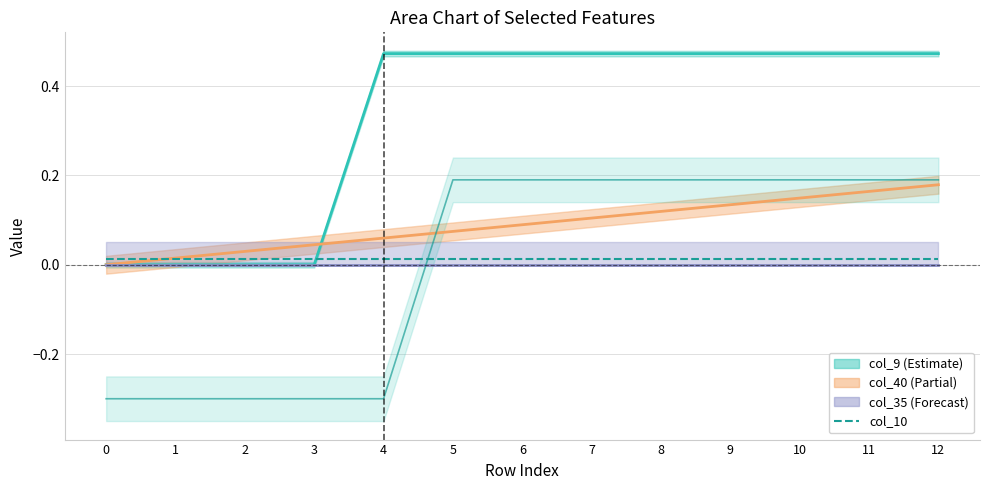

How many lines are shown in the chart?

3